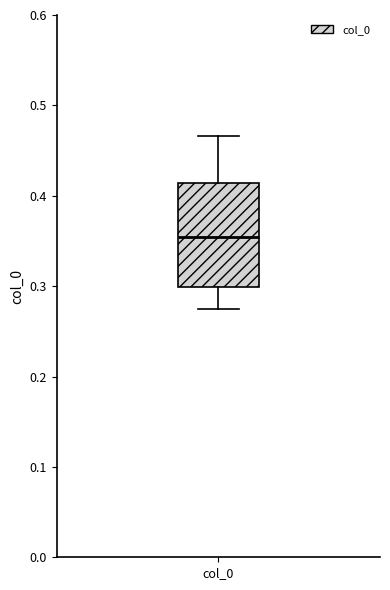

Read this box plot against the y-axis: the position of the median line, the range covered by the box, and the ends of both whiskers. The values are not printed on the chart, so give them approximately, as read against the axis.

median 0.35, box 0.30 to 0.41, whiskers 0.27 to 0.47